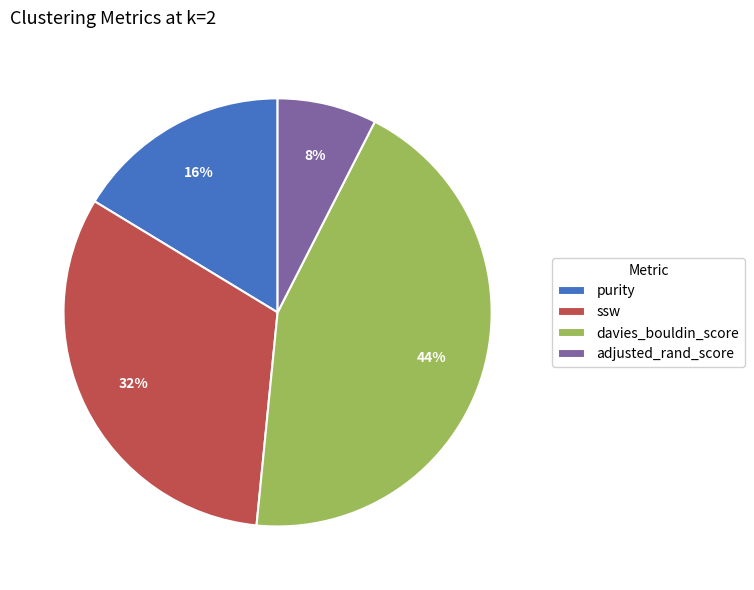

To the nearest percent, what is the combined percentage of adjusted_rand_score and purity?

24%